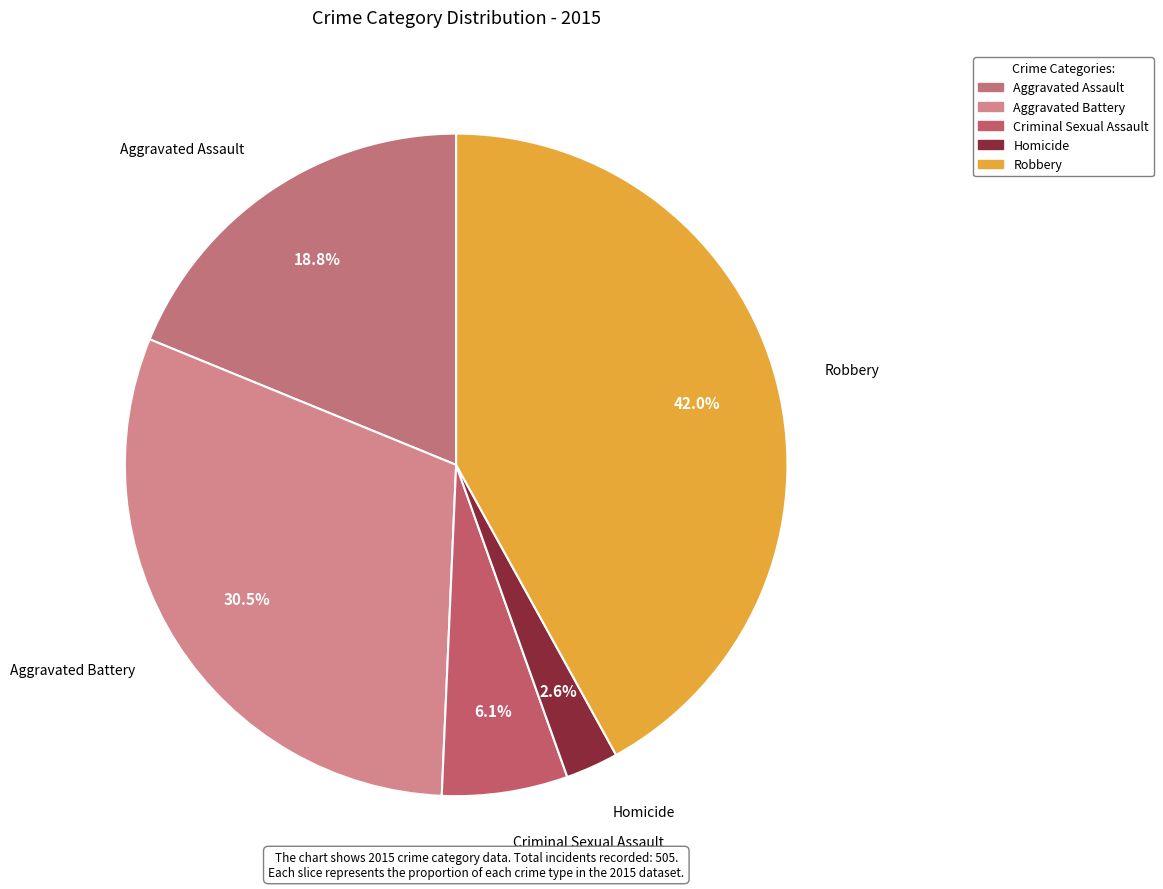

Is there a majority slice in this chart?

No